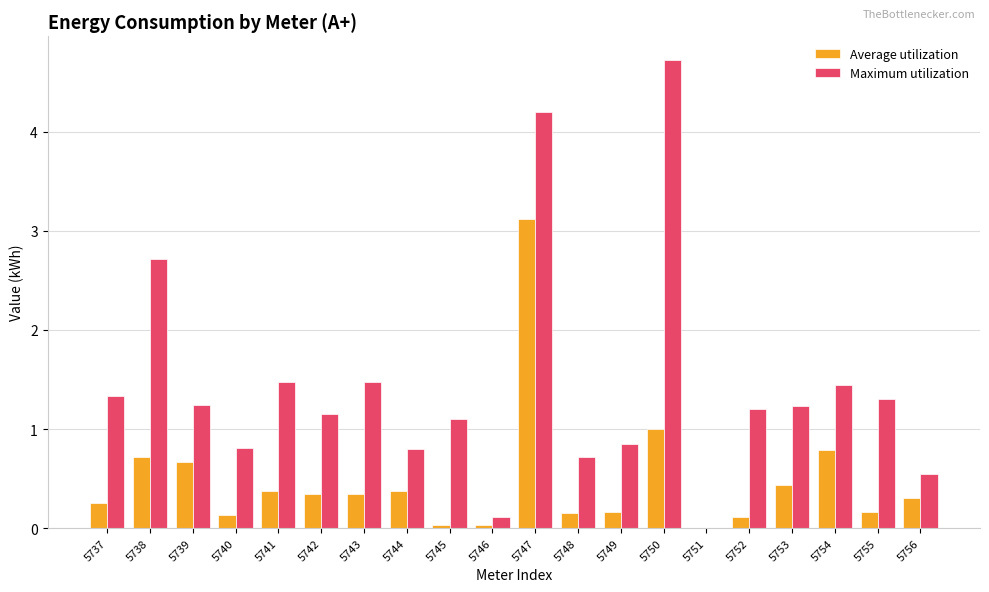

Is it true that Average utilization equals 0.7 at 5738?

True